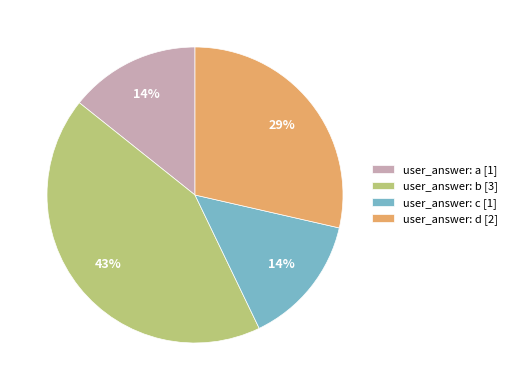

Is the sum of user_answer: d [2] and user_answer: c [1] greater than half?

No